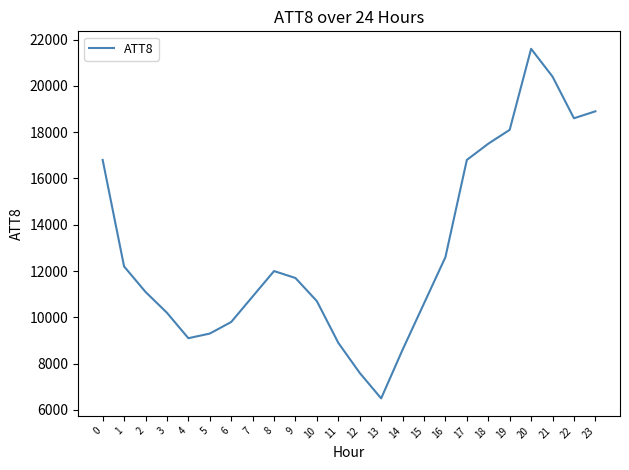

What is the sum of all values?

310500